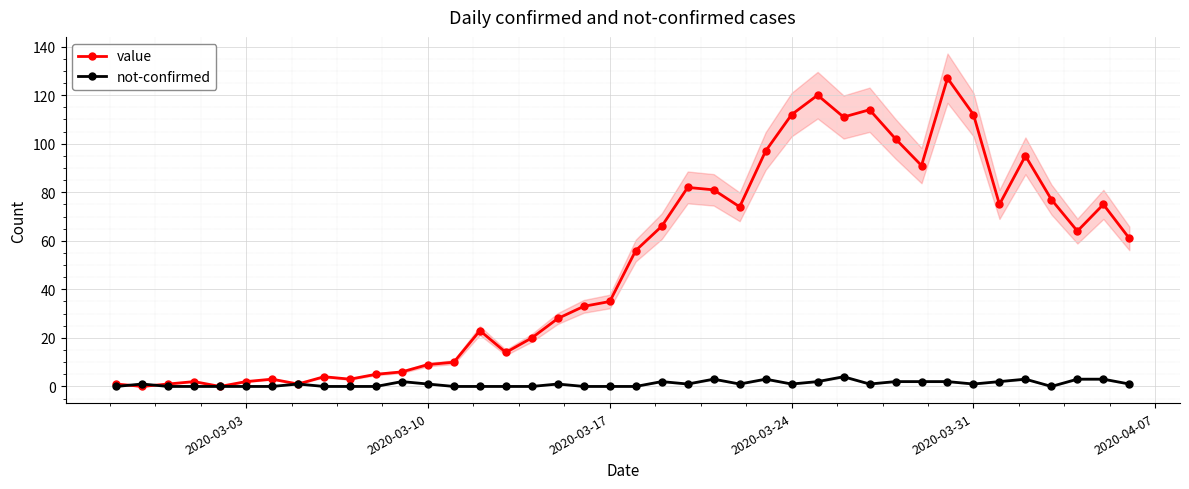

How many lines are shown in the chart?

2